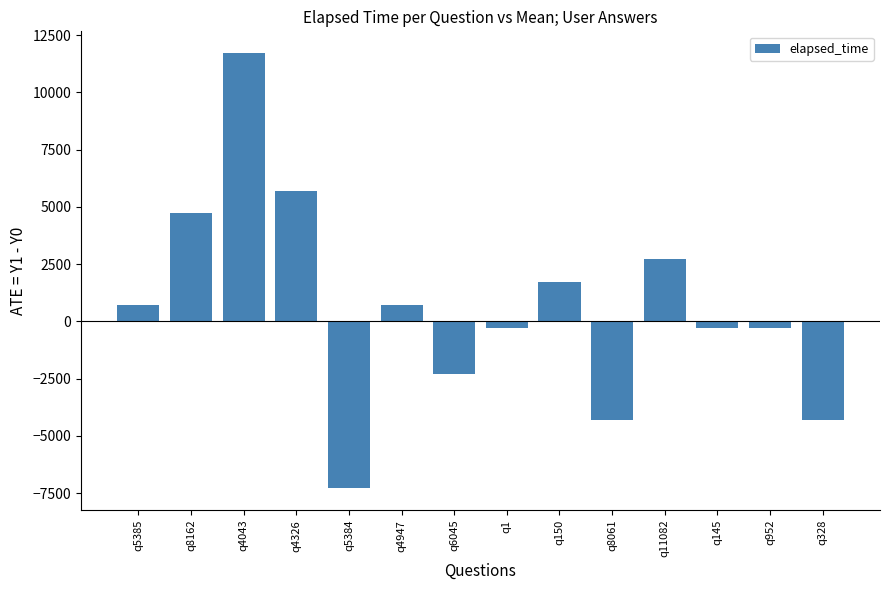

What is the label of the 14th bar from the left?

q328